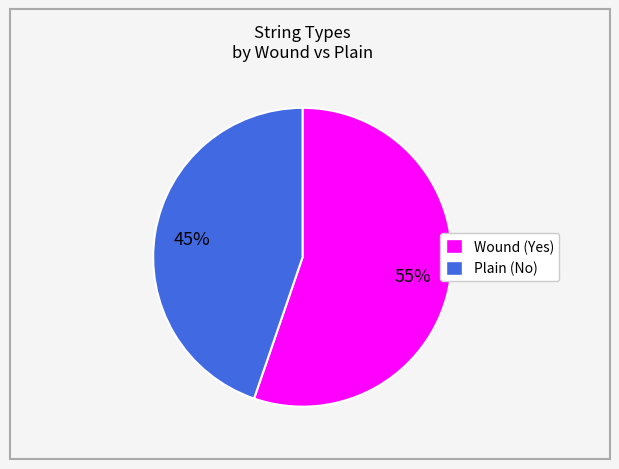

Is there any slice that represents more than half of the pie?

Yes